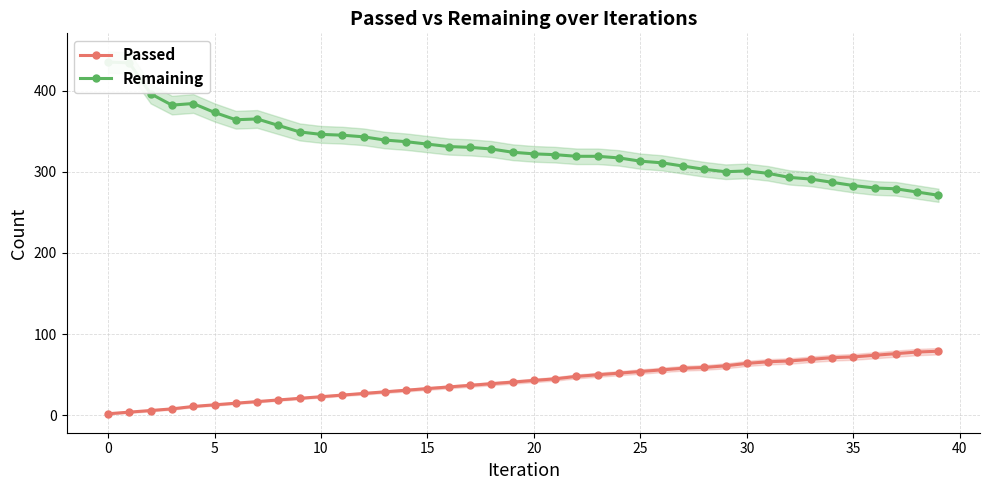

What is the sum of all Remaining values?

13186